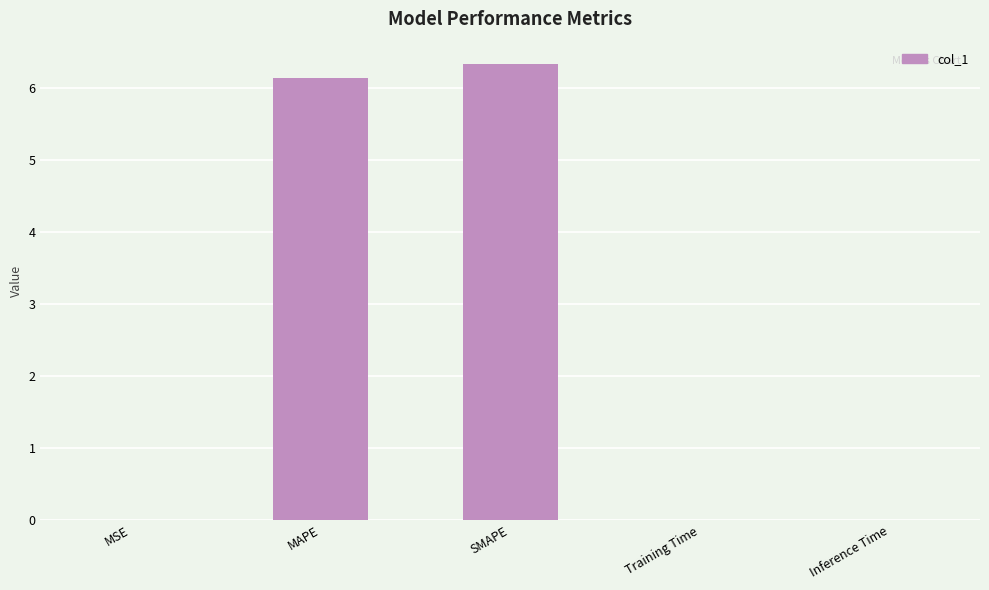

Is it true that the value at SMAPE is 6.3?

True